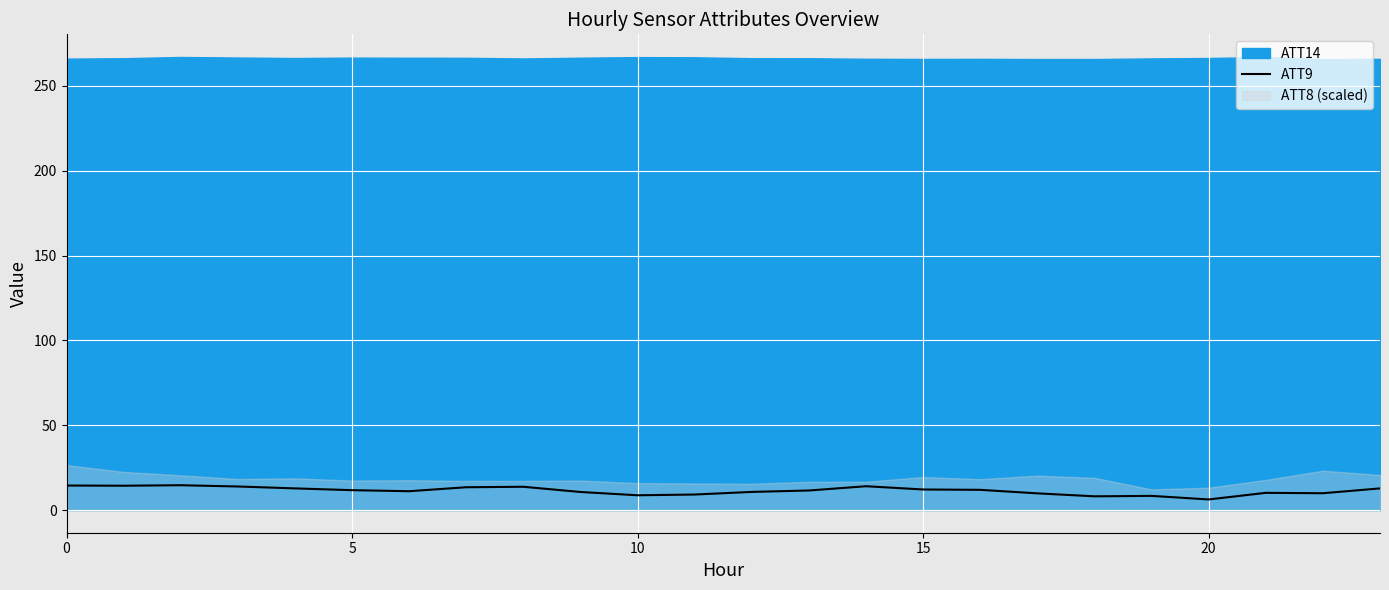

What is the lowest value of the ATT9 series?

6.3